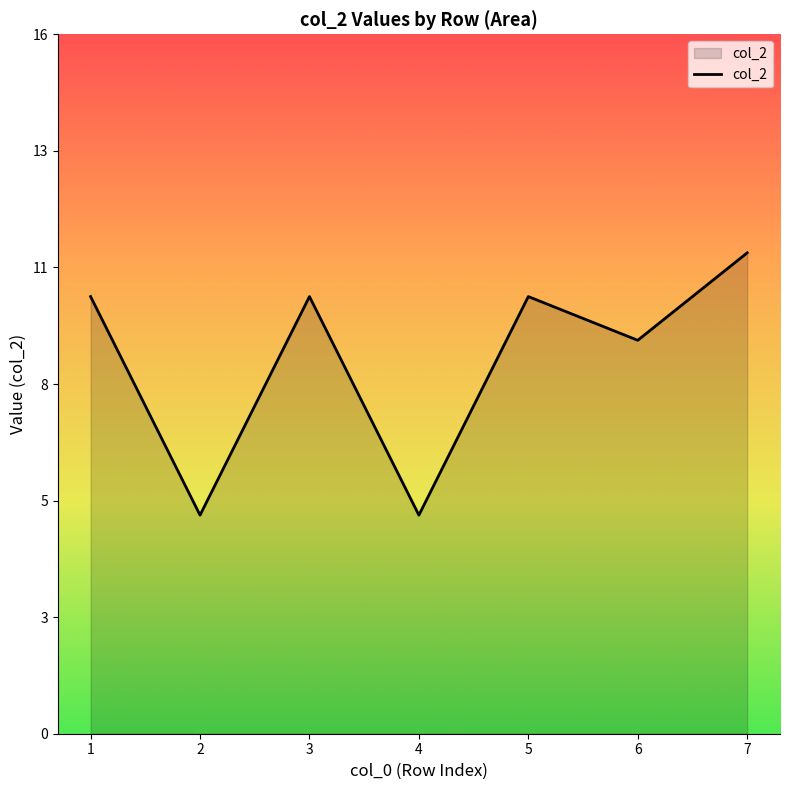

Reading left to right, what are all the values shown in this chart?

1=10	2=5	3=10	4=5	5=10	6=9	7=11